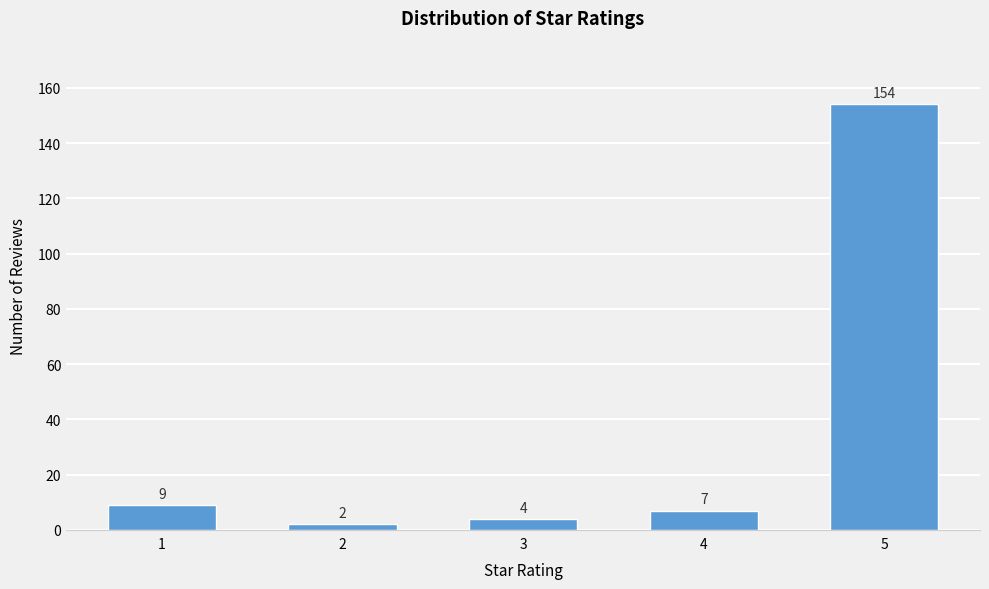

Reading right to left, transcribe all the data shown in this chart.

5=154	4=7	3=4	2=2	1=9